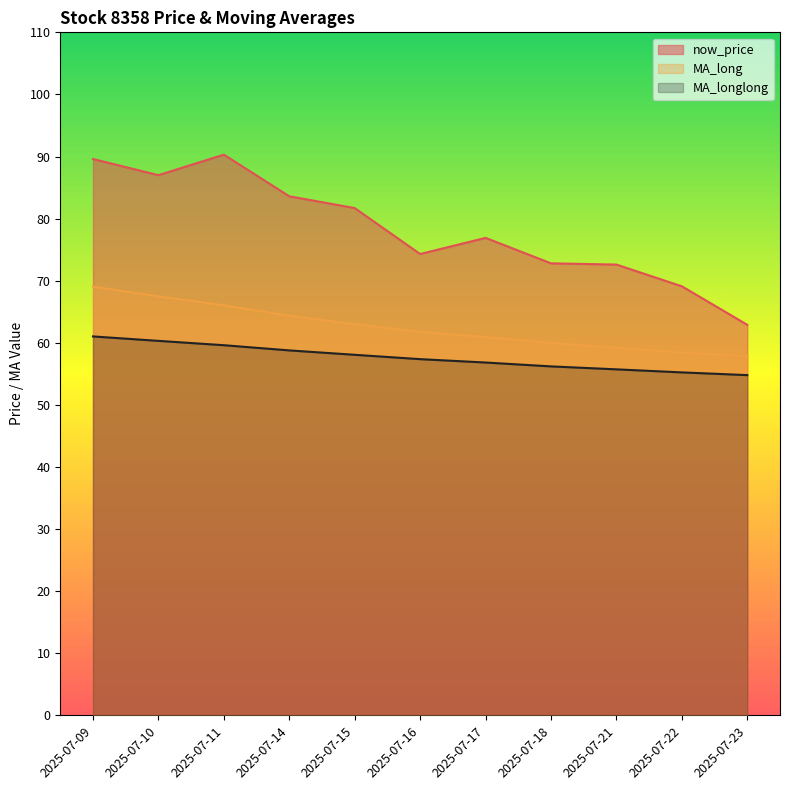

Is it true that now_price equals 83.6 at 2025-07-14?

True